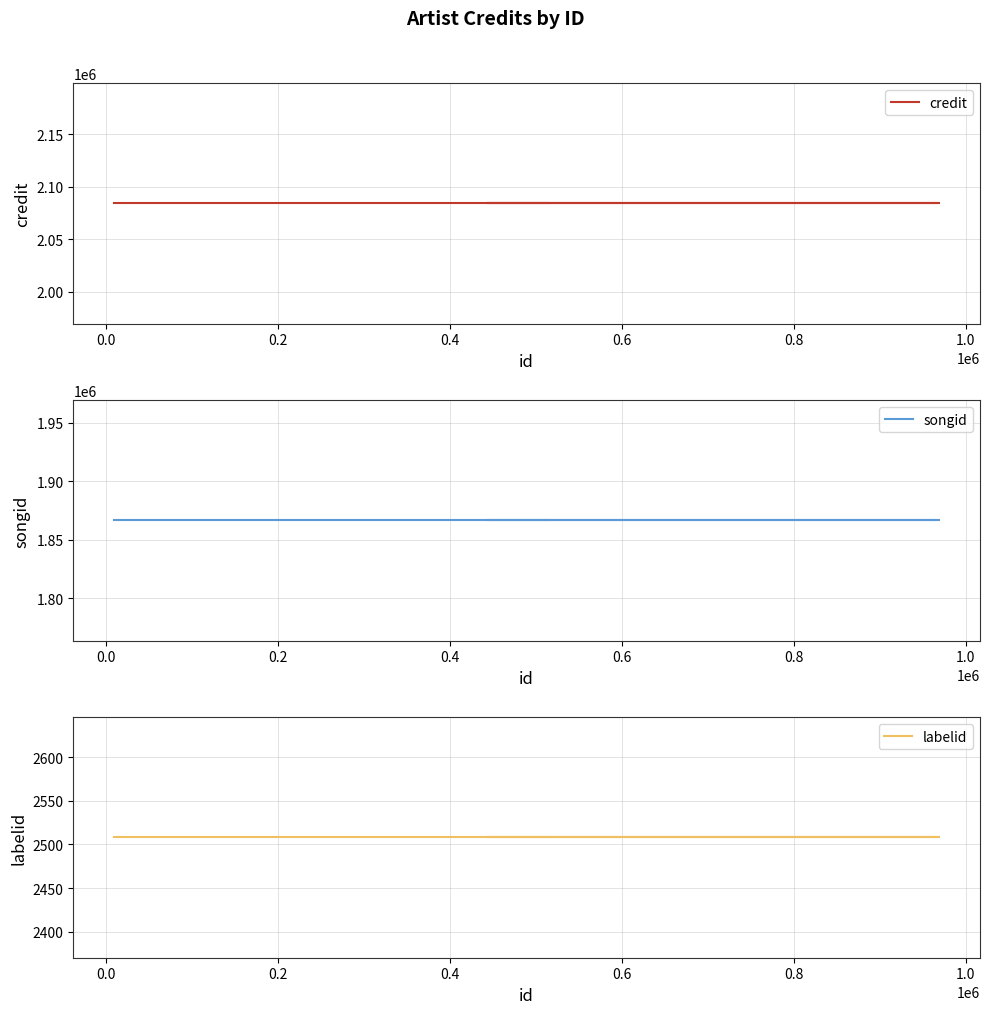

Which series has the widest spread of values?

credit